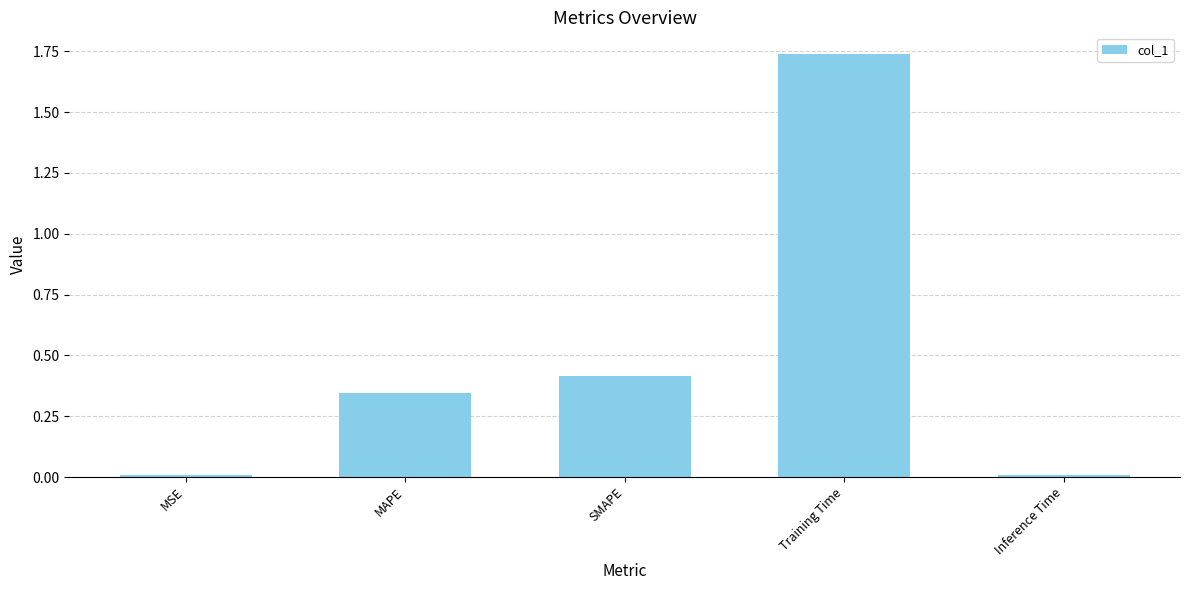

Between SMAPE and MSE, which is larger?

SMAPE